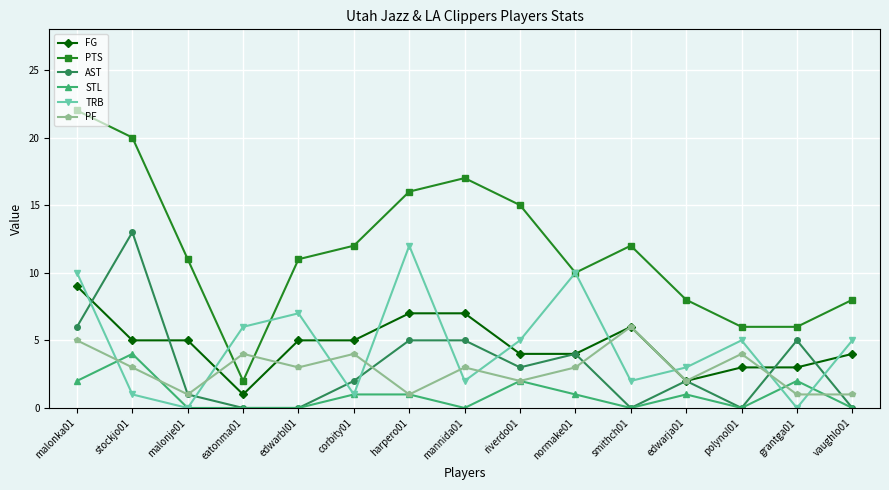

How many lines are shown in the chart?

6